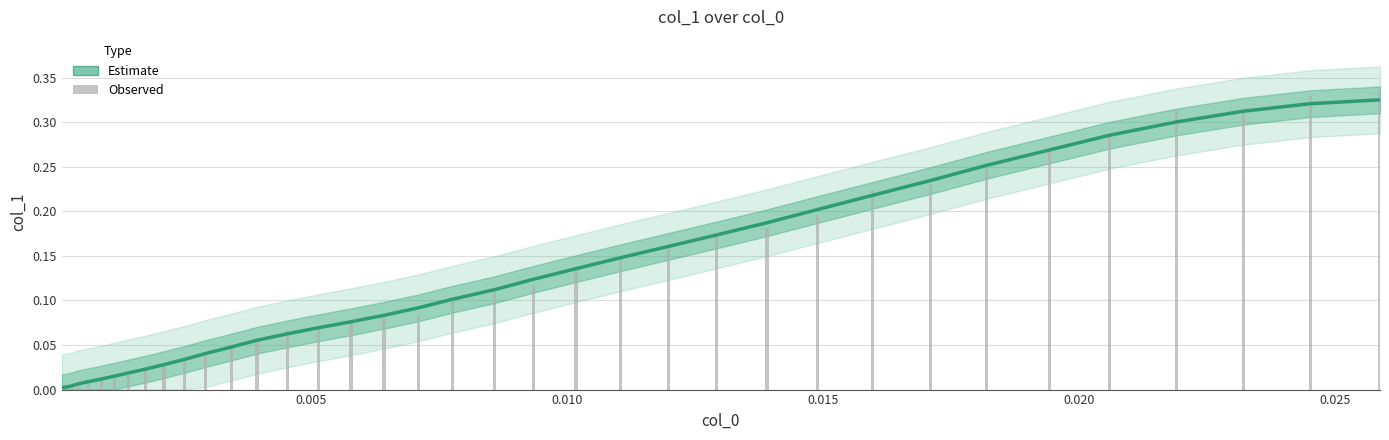

Is it true that Observed equals 0.0 at 9?

False